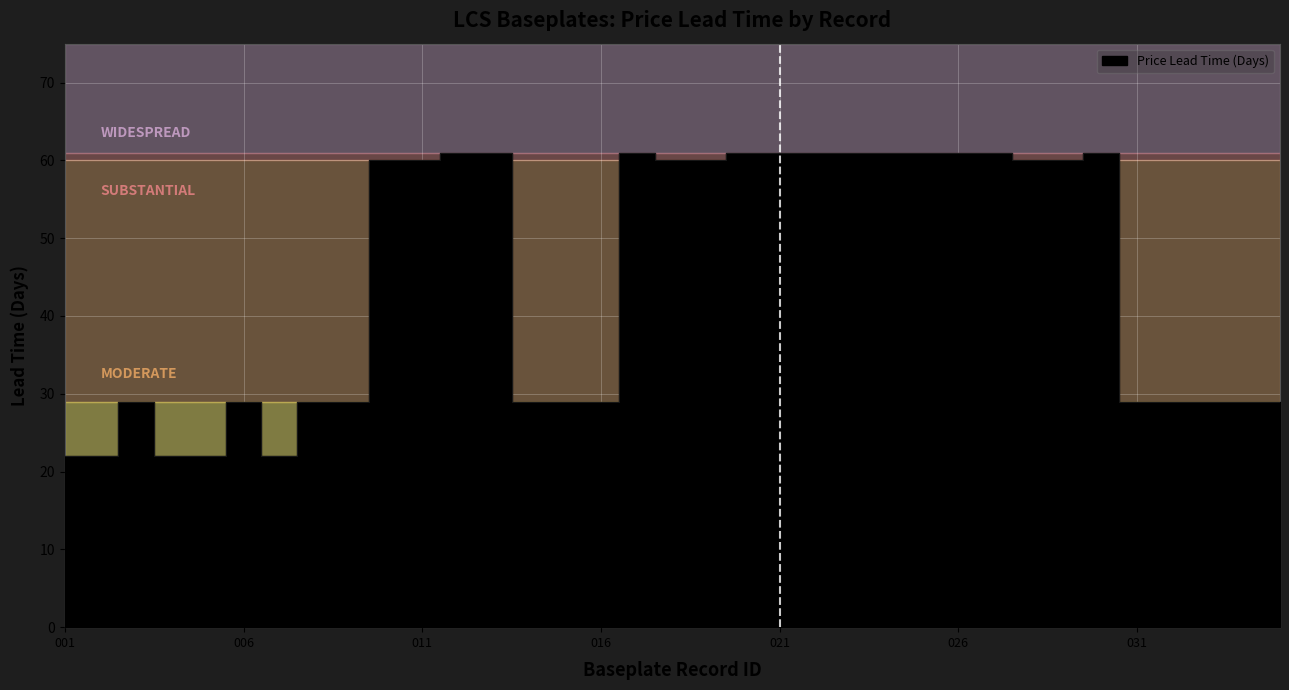

The chart shows a value of 60 at 010. True or false?

True